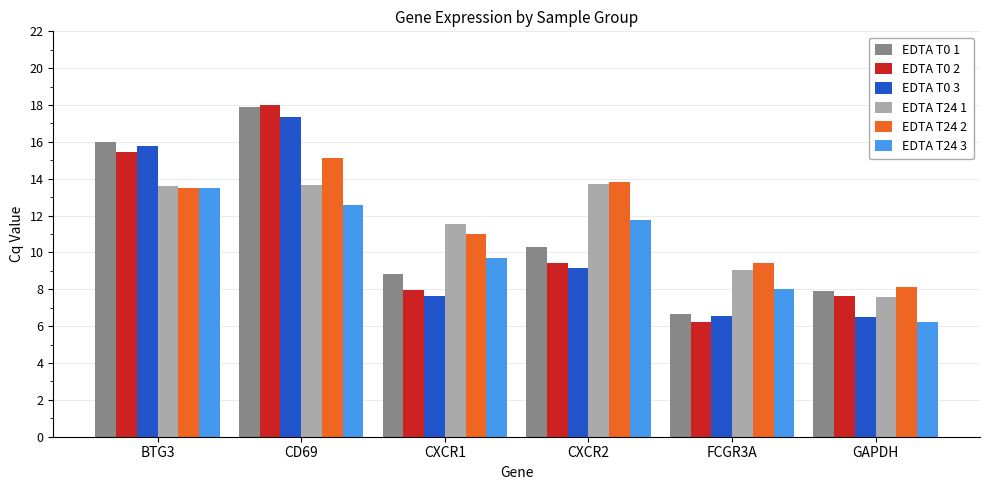

Rank the categories by EDTA T0 1 value from highest to lowest.

CD69, BTG3, CXCR2, CXCR1, GAPDH, FCGR3A